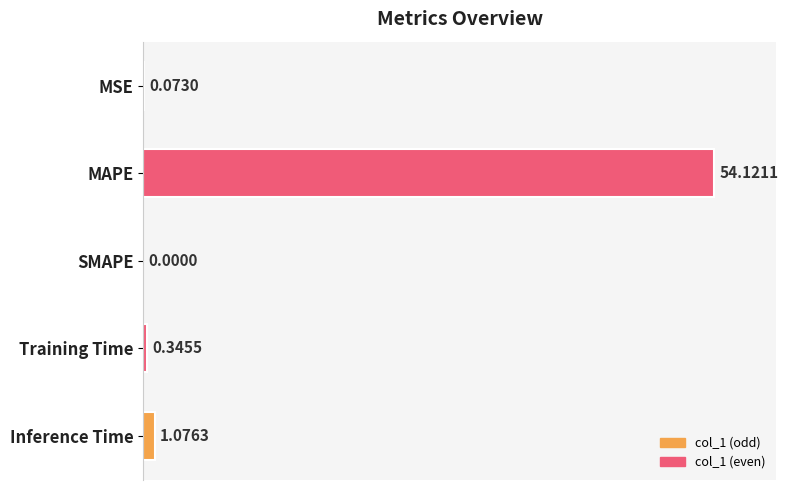

What is the sum of all values?

55.6